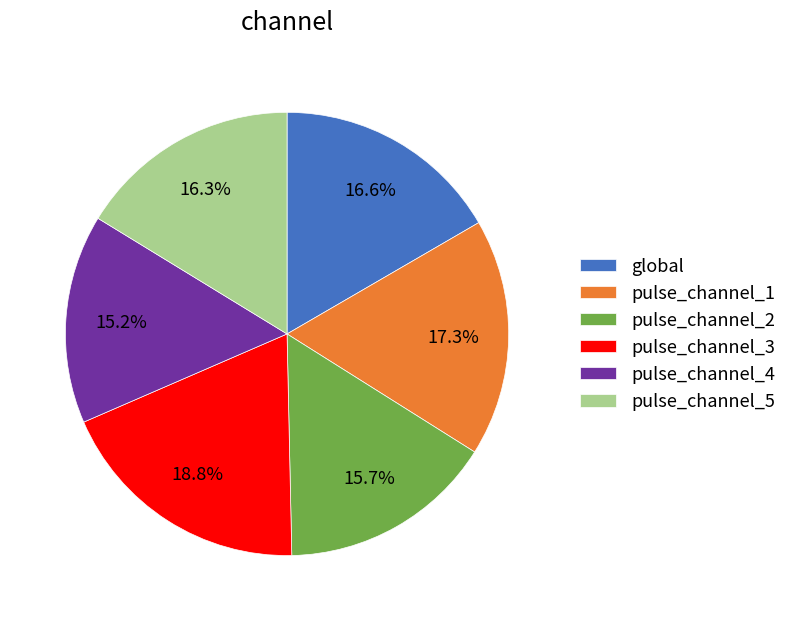

How many segments does this pie chart have?

6